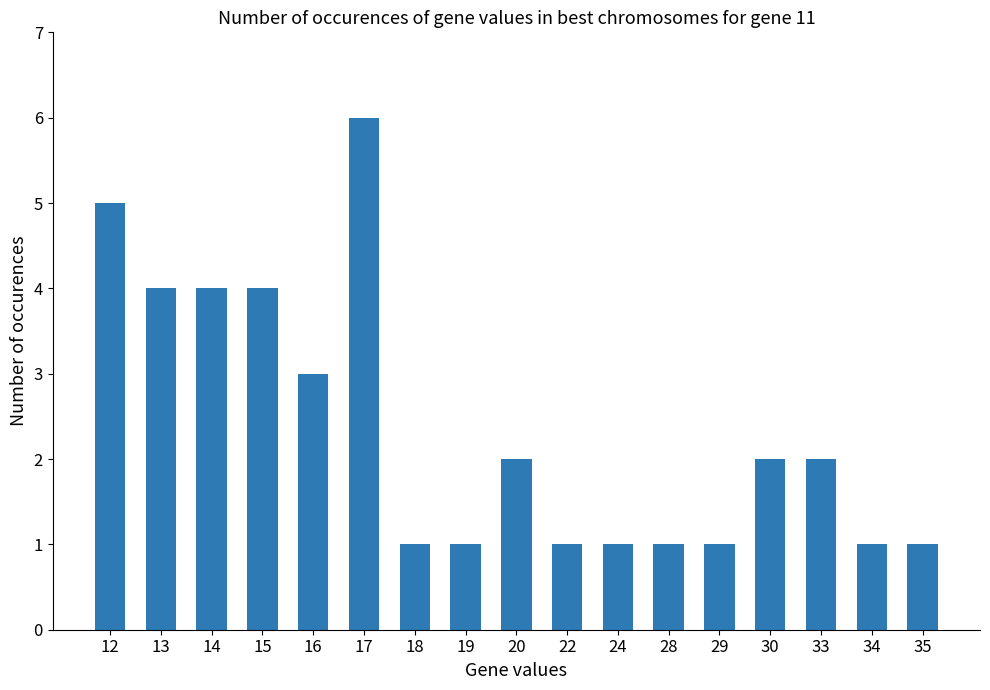

How many distinct data groups are displayed?

1